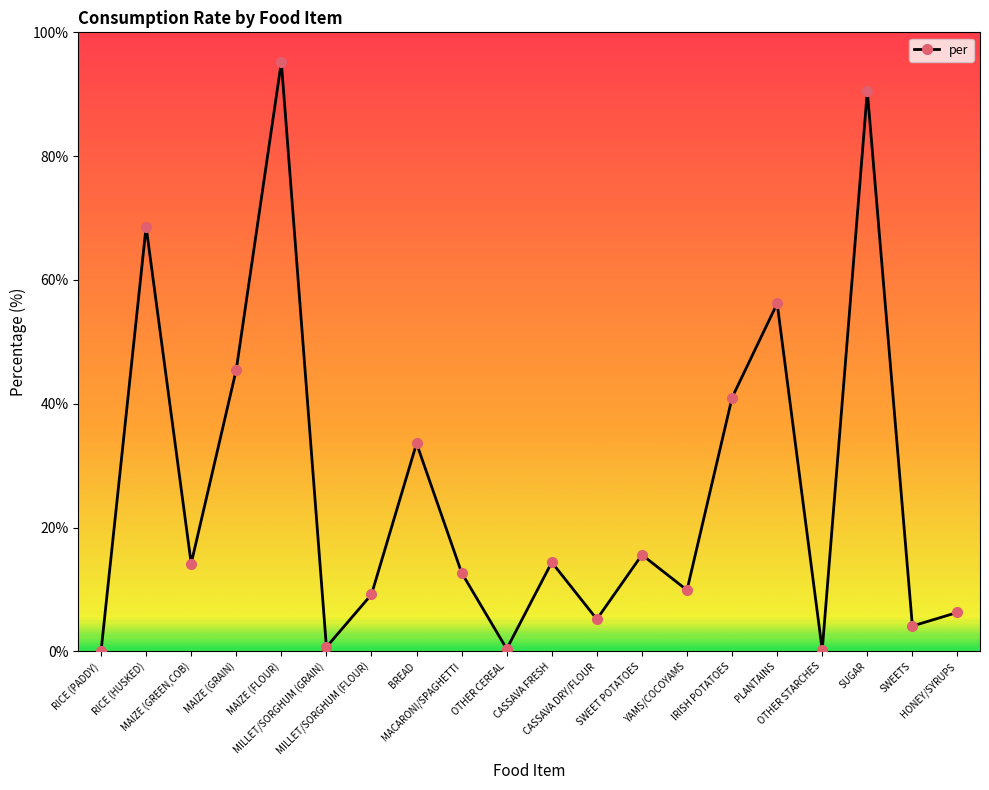

What is the greatest value displayed?

95.2